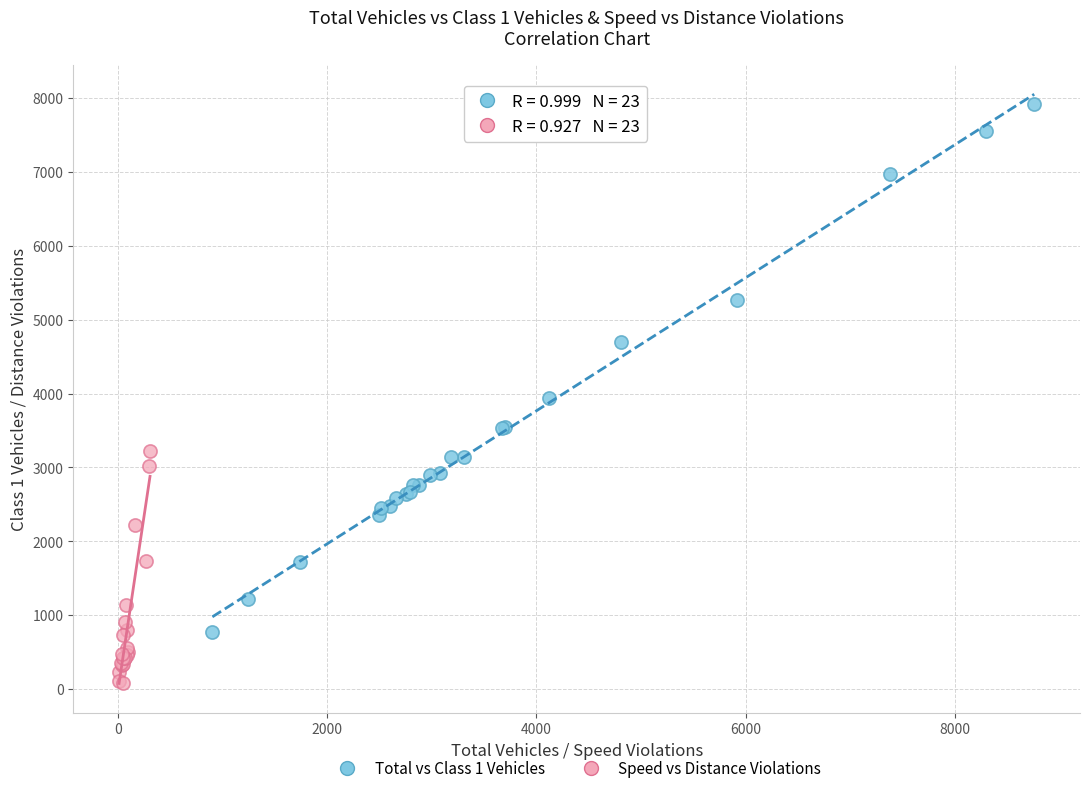

Which series contains the highest Y value?

Total vs Class 1 Vehicles